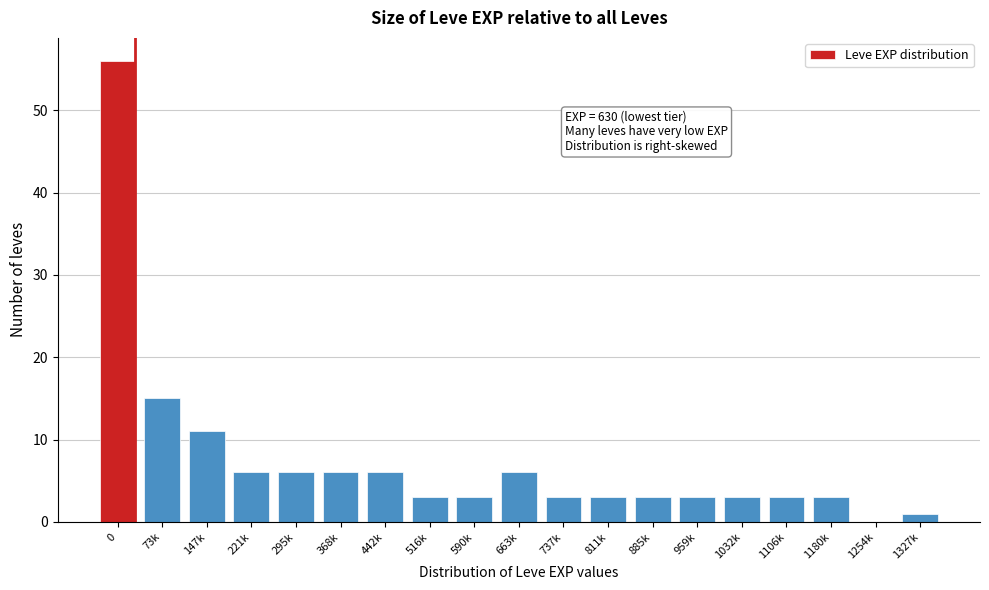

Reading left to right, list all the values displayed in this chart.

0=56	73k=15	147k=11	221k=6	295k=6	368k=6	442k=6	516k=3	590k=3	663k=6	737k=3	811k=3	885k=3	959k=3	1032k=3	1106k=3	1180k=3	1254k=0	1327k=1